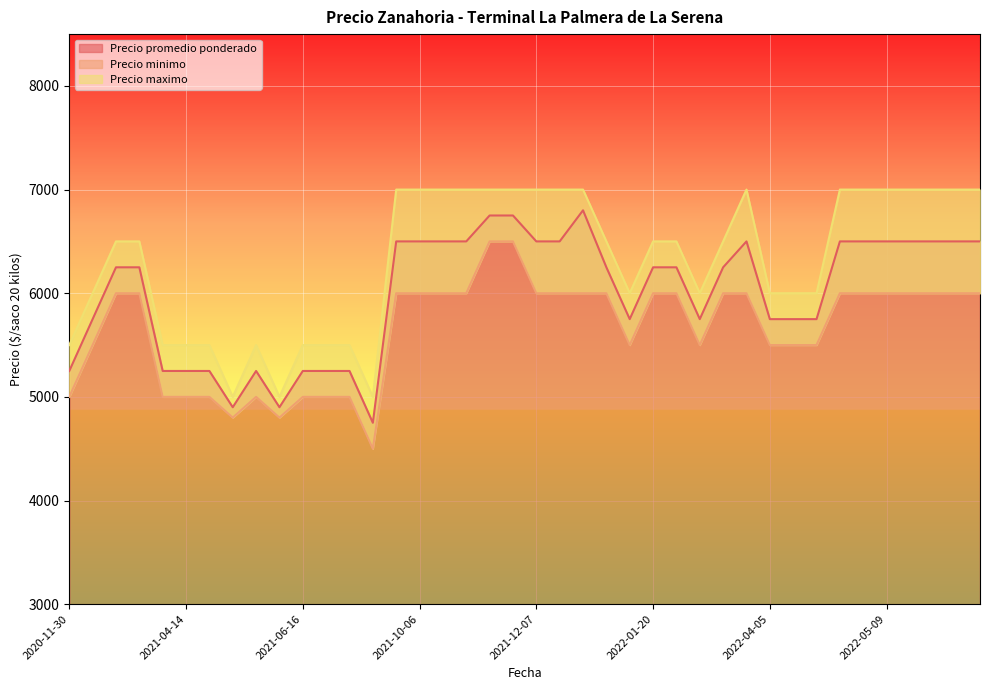

What is the total value across all series at 2021-10-06?

19500